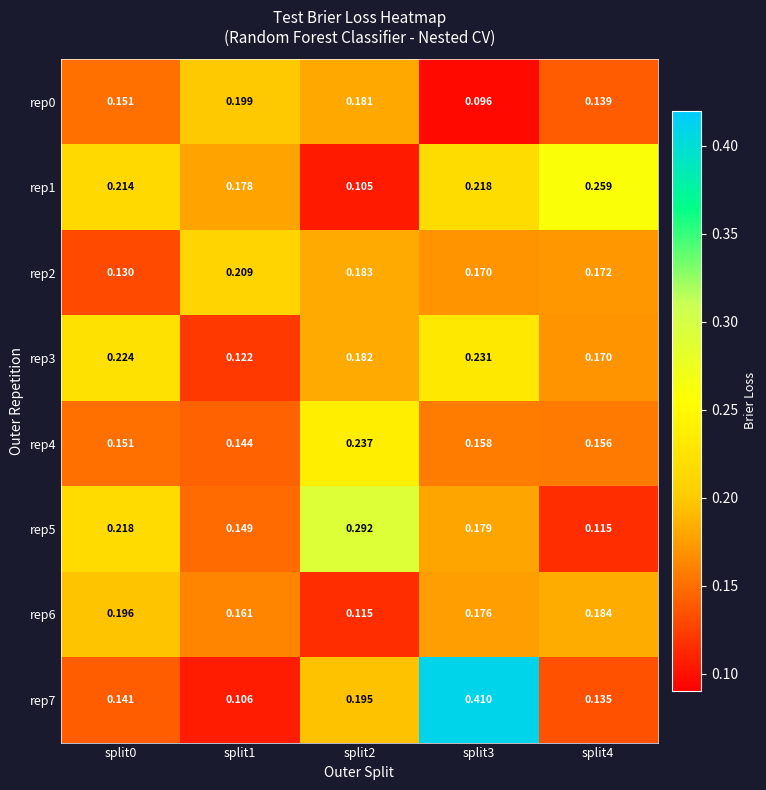

Reading left to right, transcribe all the data shown in this chart.

rep0: split0=0.2	split1=0.2	split2=0.2	split3=0.1	split4=0.1
rep1: split0=0.2	split1=0.2	split2=0.1	split3=0.2	split4=0.3
rep2: split0=0.1	split1=0.2	split2=0.2	split3=0.2	split4=0.2
rep3: split0=0.2	split1=0.1	split2=0.2	split3=0.2	split4=0.2
rep4: split0=0.2	split1=0.1	split2=0.2	split3=0.2	split4=0.2
rep5: split0=0.2	split1=0.1	split2=0.3	split3=0.2	split4=0.1
rep6: split0=0.2	split1=0.2	split2=0.1	split3=0.2	split4=0.2
rep7: split0=0.1	split1=0.1	split2=0.2	split3=0.4	split4=0.1